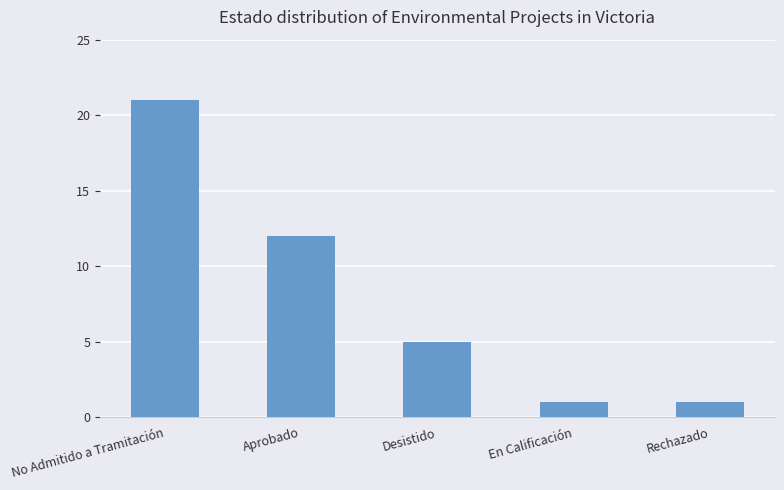

What is the difference between the maximum and second lowest values?

20